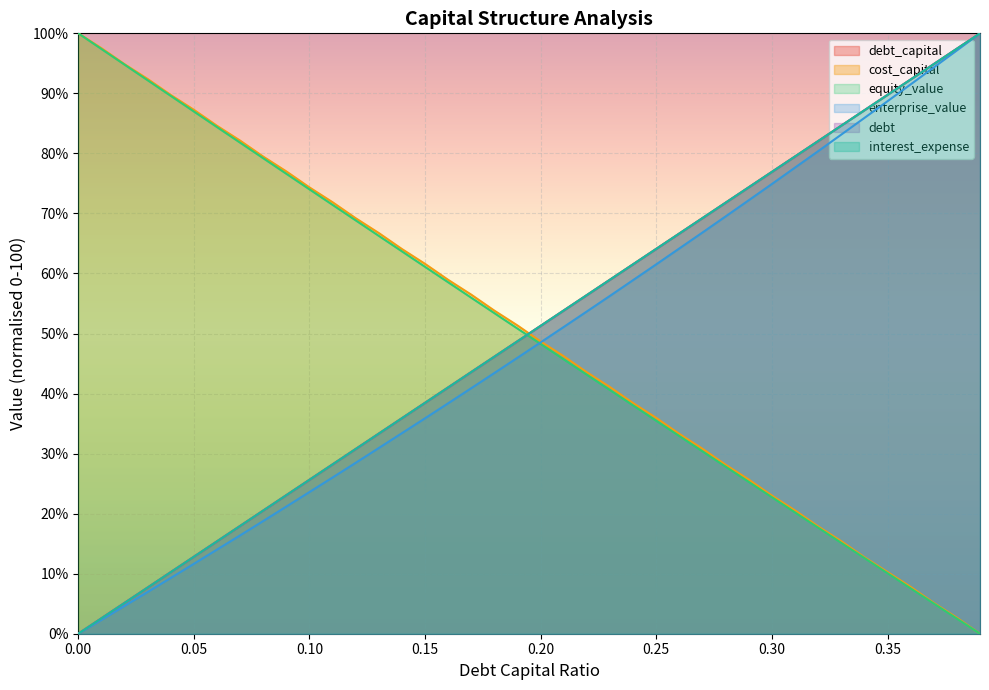

What is the difference between the maximum and minimum values in the enterprise_value series?

100.0